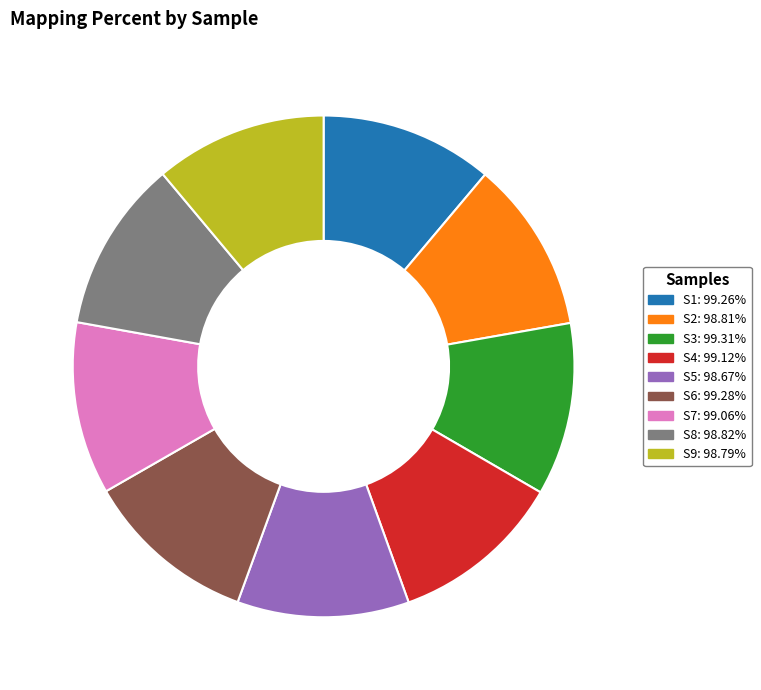

Approximately how many times larger is the value at S5: 98.67% compared to S4: 99.12%?

1.0